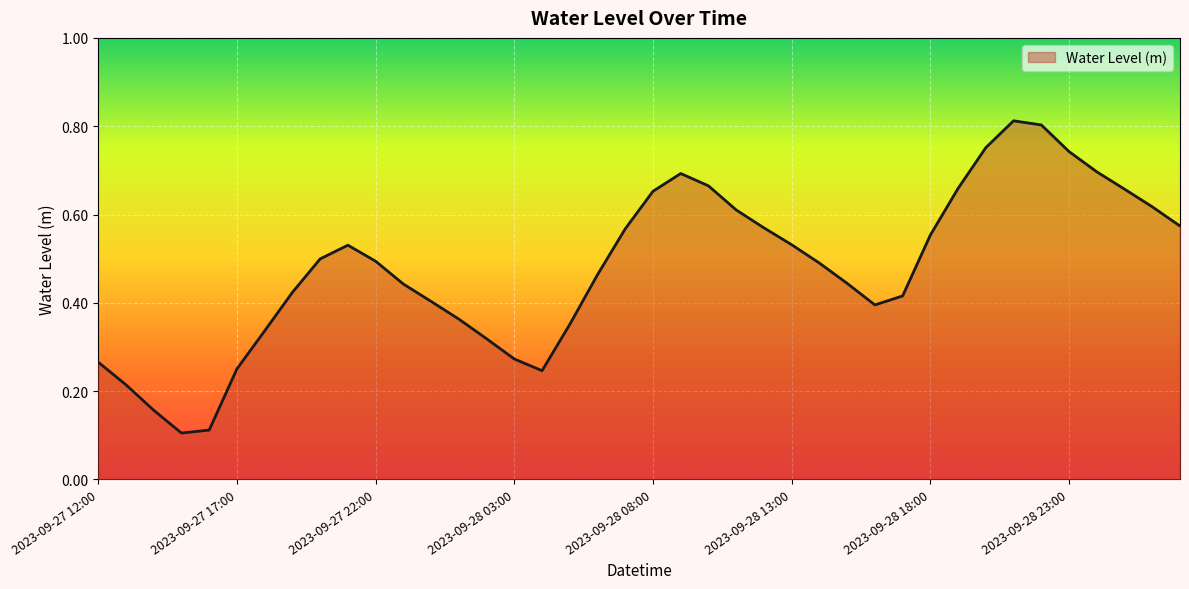

Count the values in the range 0 to 1.

40